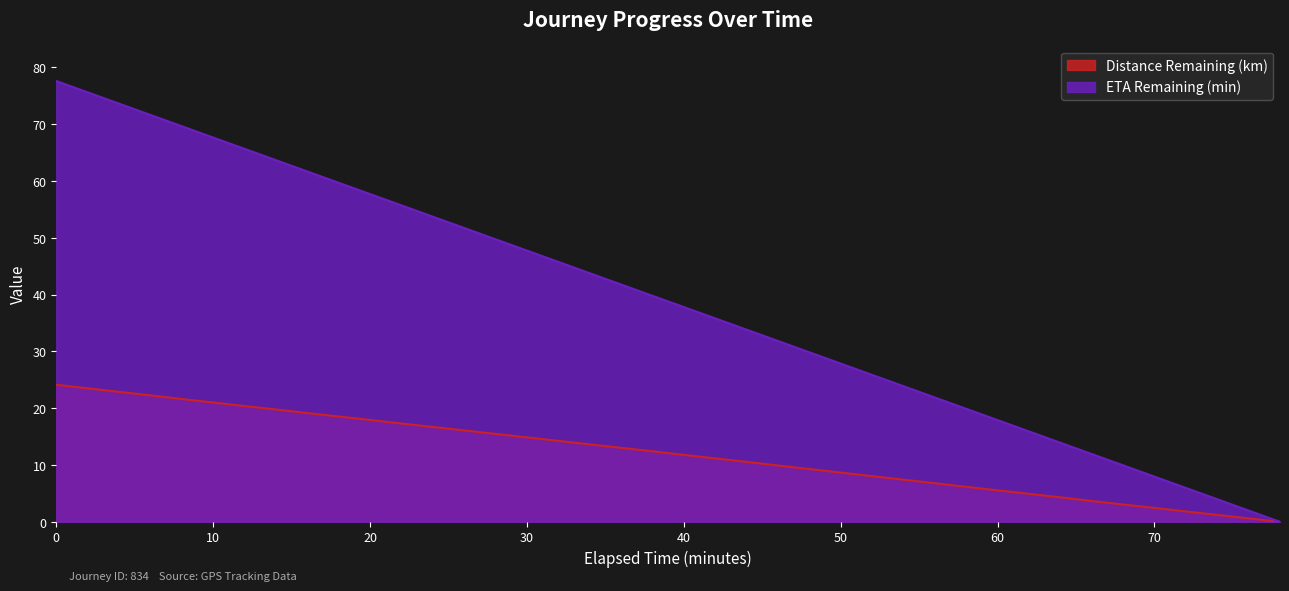

True or false: ETA Remaining (min) and Distance Remaining (km) cross at least once.

False